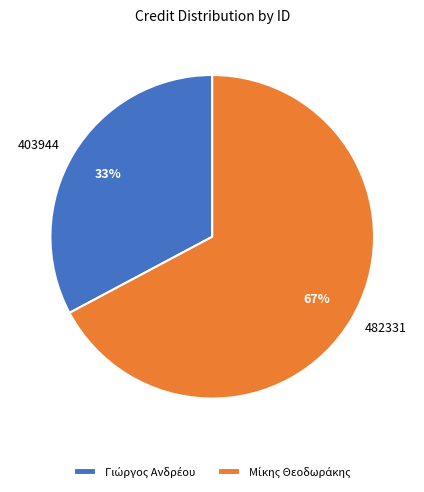

Is it true that 403944 is 33% of the pie?

True